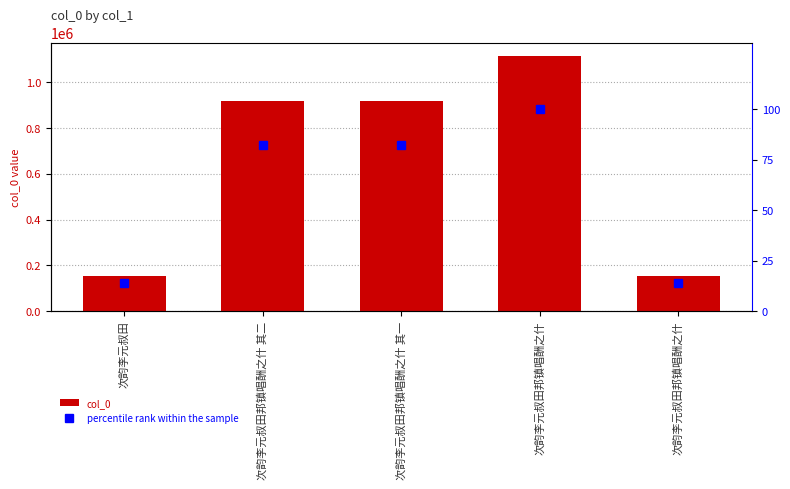

What value does the percentile rank within the sample series have at 次韵李元叔田邦镇唱酬之什?

13.7